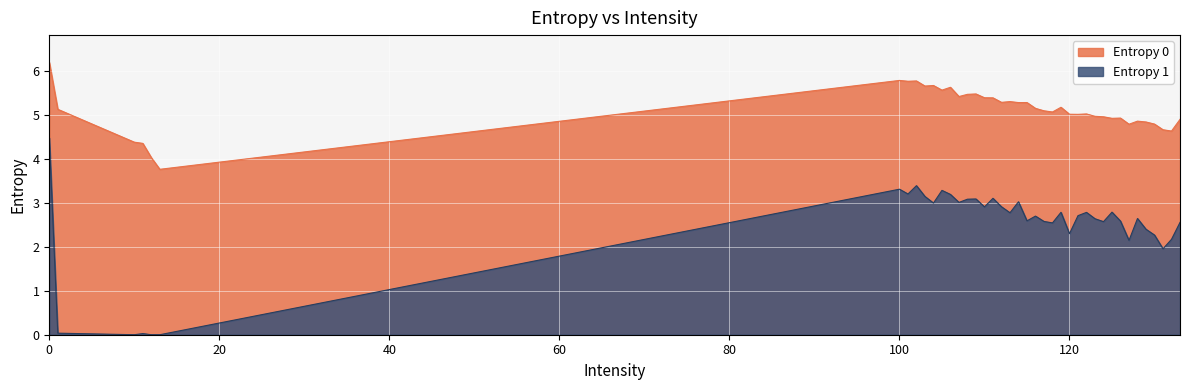

True or false: Entropy 0 and Entropy 1 cross at least once.

False